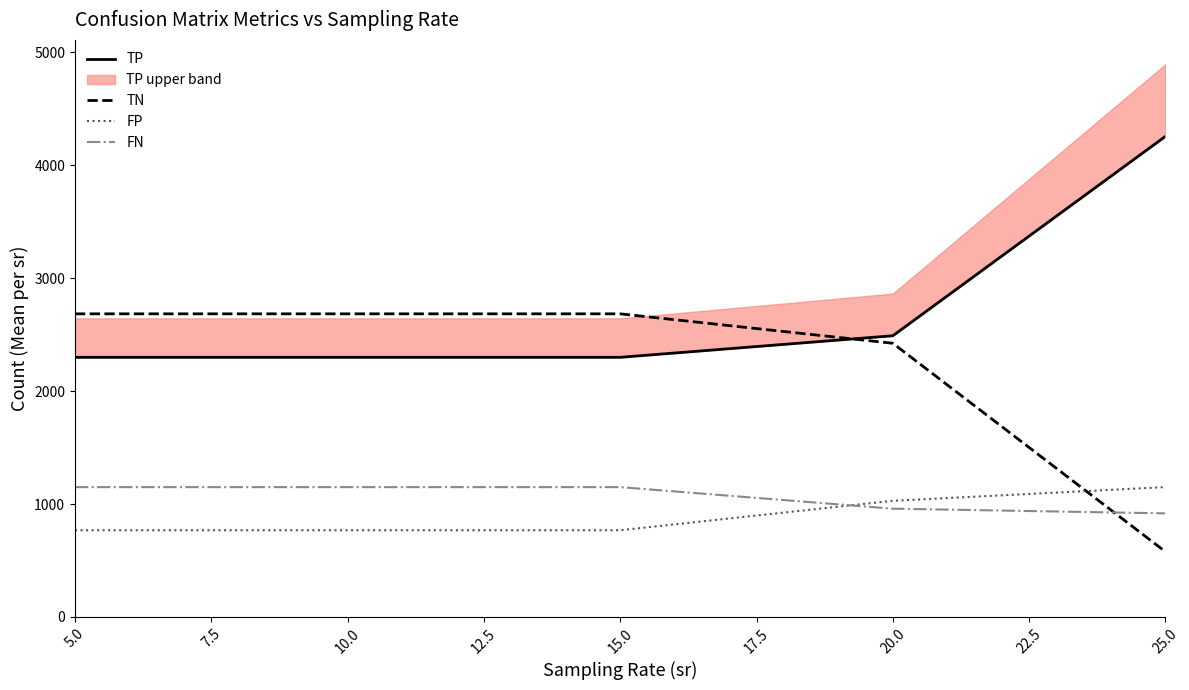

What is the maximum value for FN?

1149.7